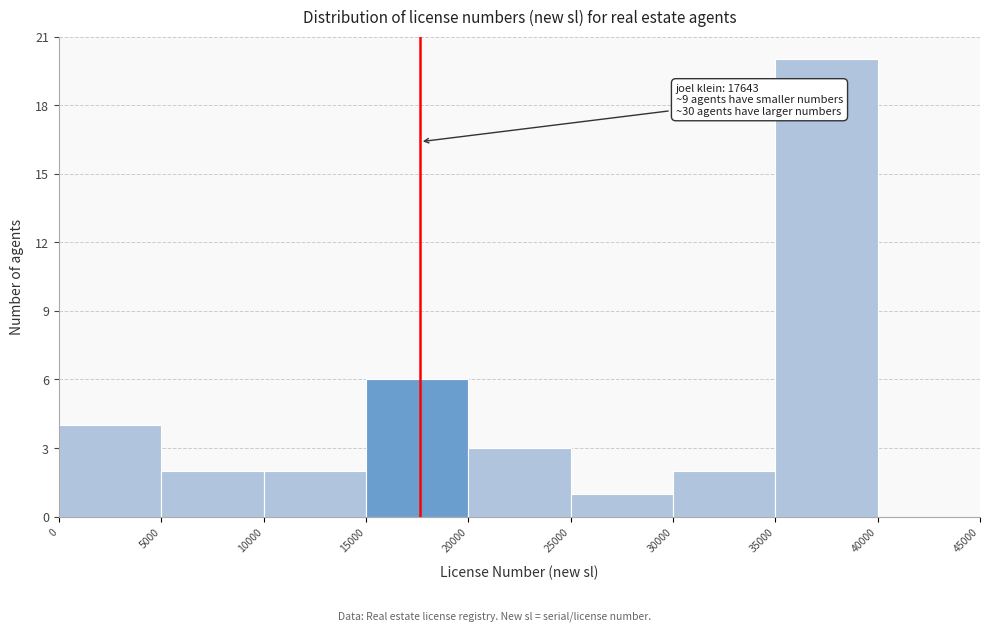

Over which range of the x-axis is the bar tallest?

35000 to 40000